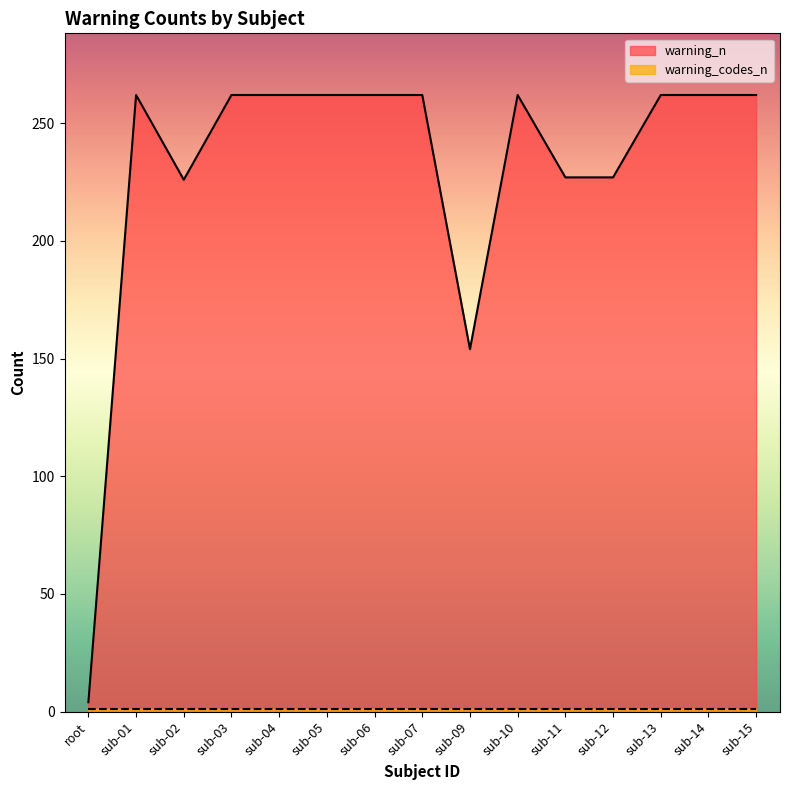

True or false: the data has more than 2 interior local peaks.

False